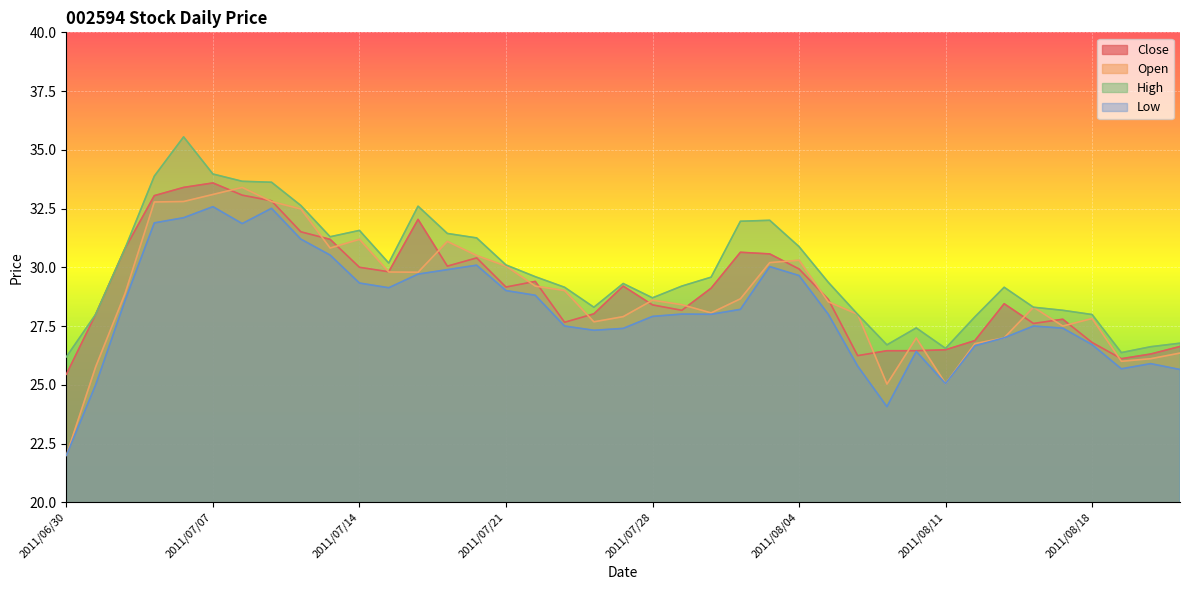

How many lines are shown in the chart?

4